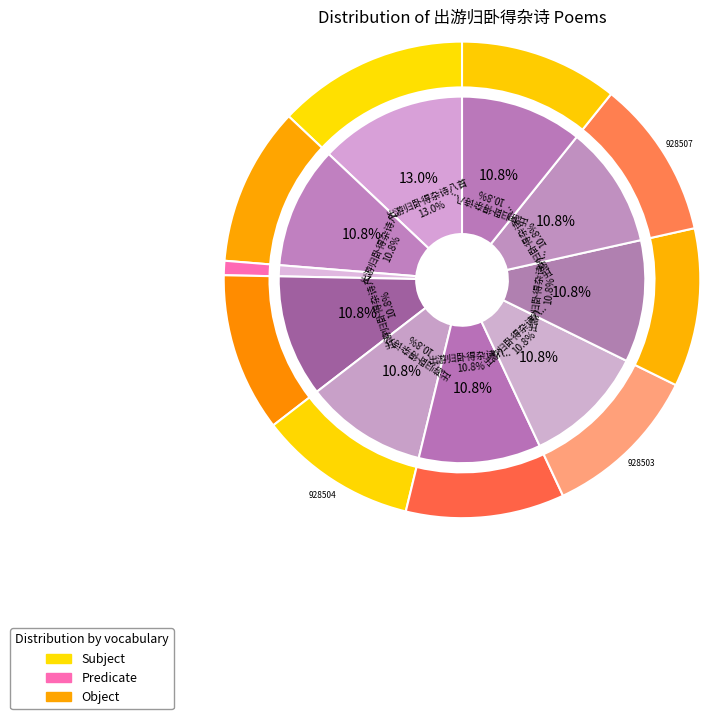

True or false: 出游归卧得杂诗八首 其四 accounts for 11% of the total.

True